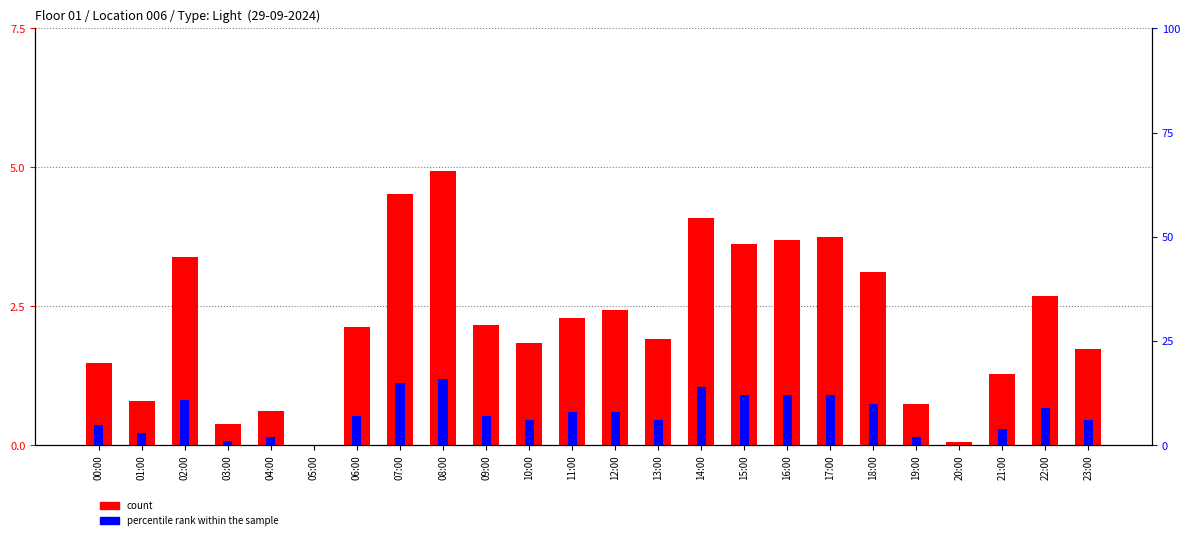

Which series has the largest total across all categories?

percentile rank within the sample